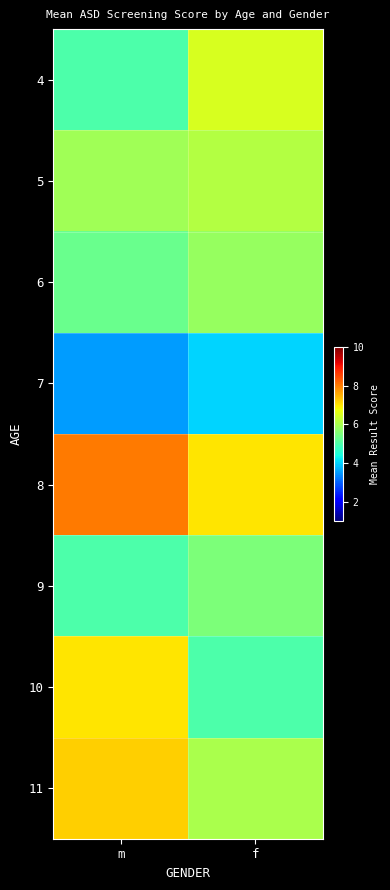

Which series has the largest total across all categories?

8